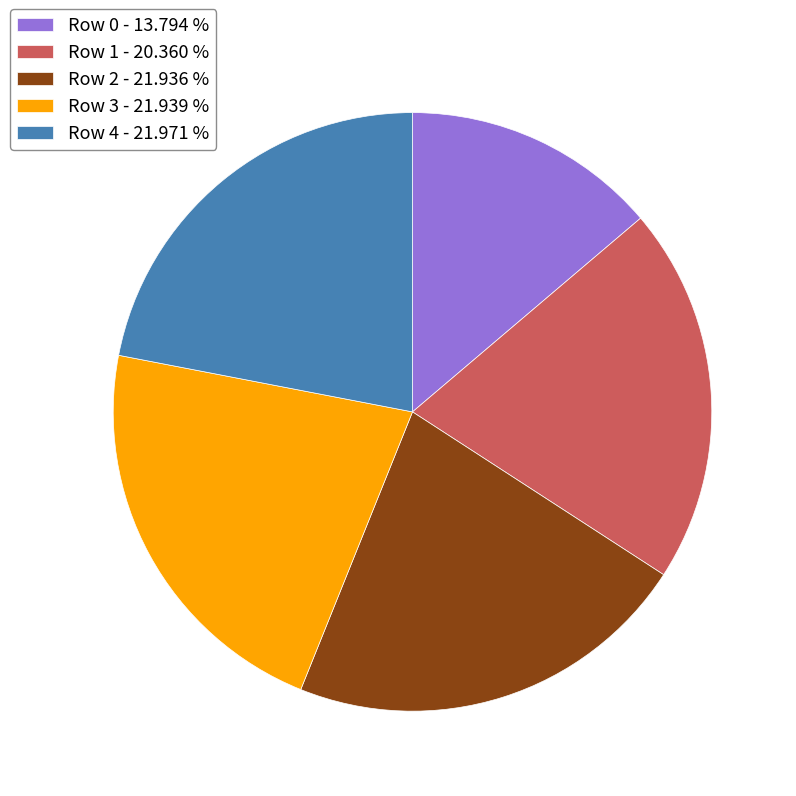

What is the ratio of the value at Row 4 - 21.971 % to the value at Row 3 - 21.939 %?

1.0